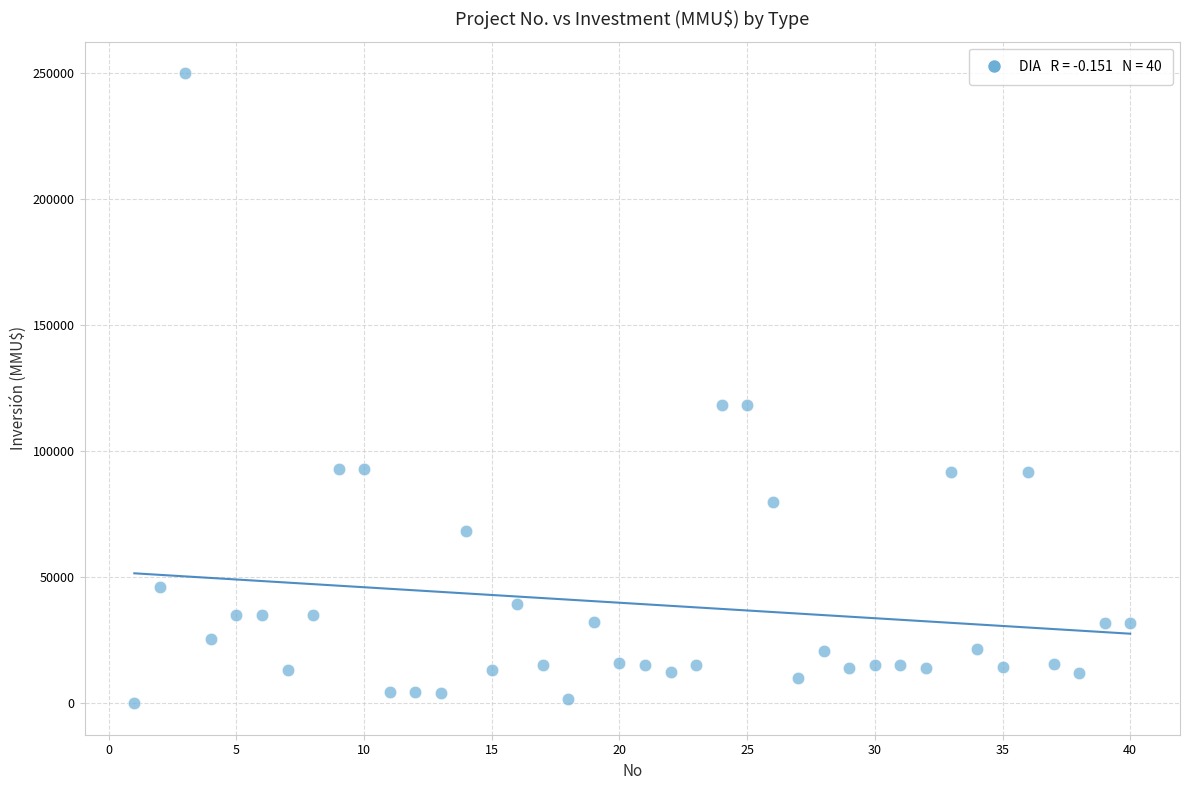

What is the range of X values (max minus min)?

39